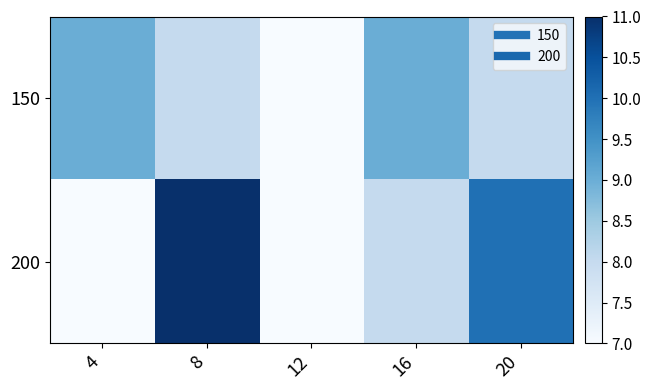

Which category has the highest value across all series?

8